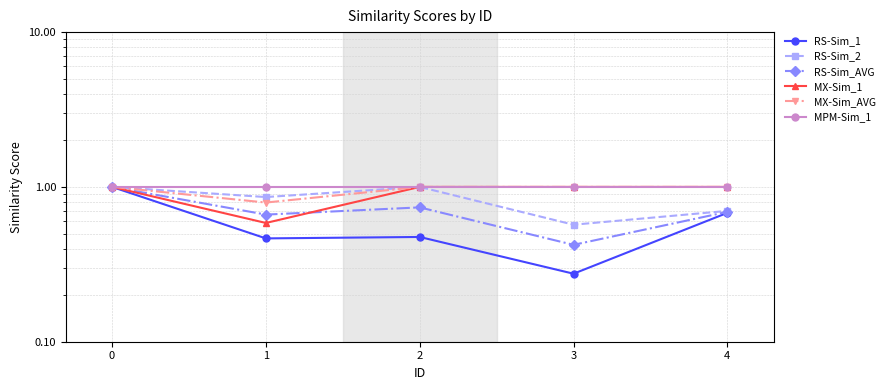

True or false: MX-Sim_1 and MX-Sim_AVG cross at least once.

False